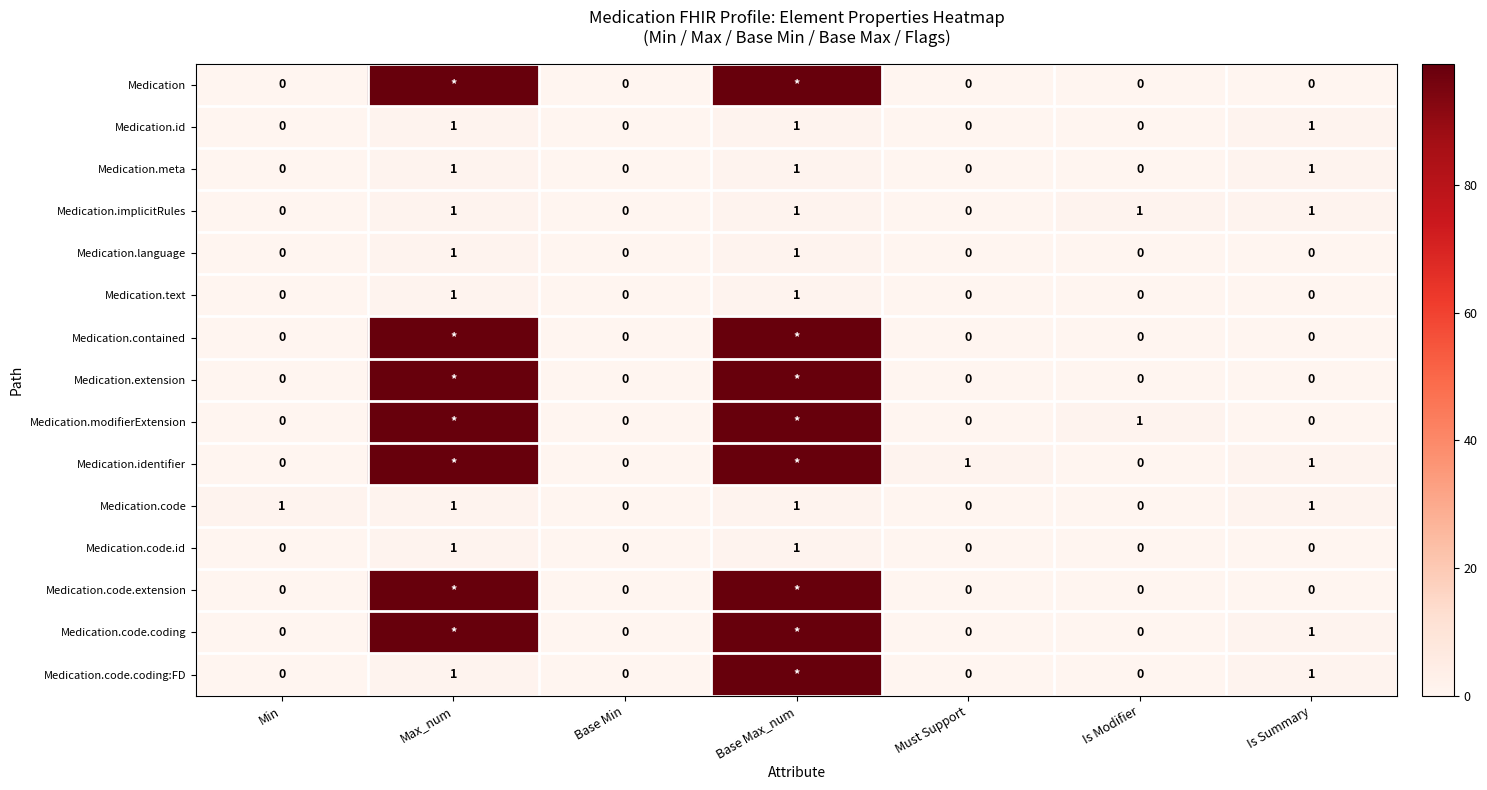

What is the sum of the Medication.meta values at Min and Is Summary?

1